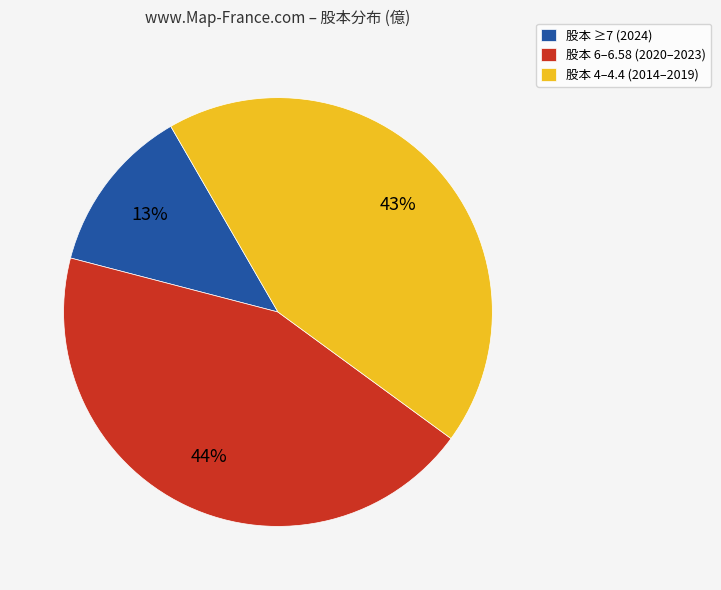

Does 股本 6–6.58 (2020–2023) represent more than half of the total?

No